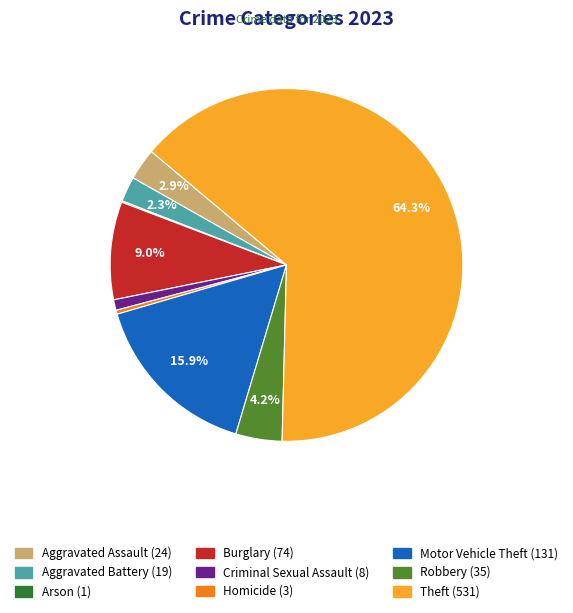

What percentage is the Theft slice, to the nearest percent?

64%